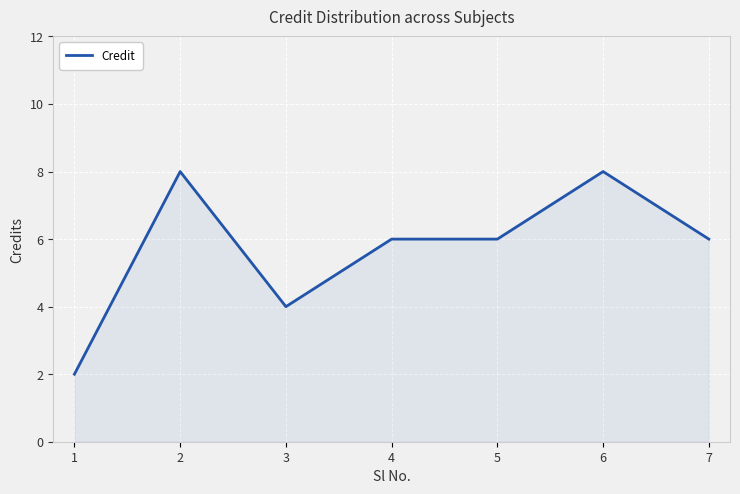

What is the smallest value displayed?

2